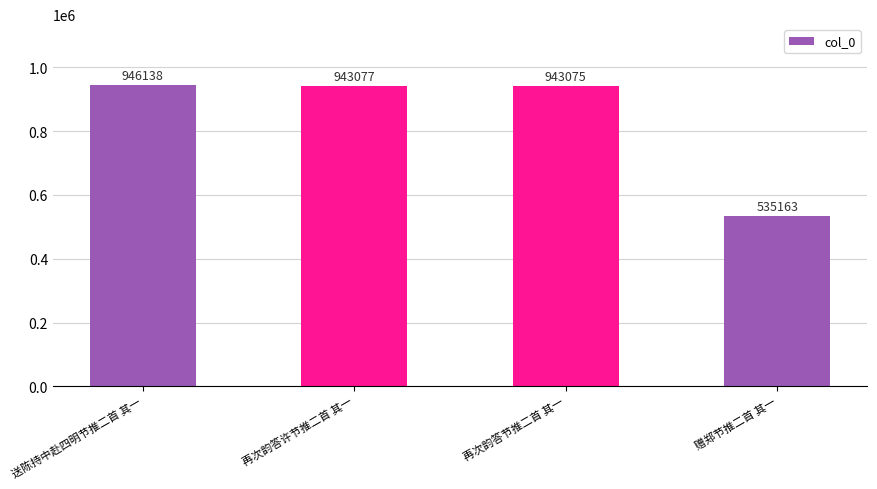

What is the ratio of the value at 再次韵答节推二首 其一 to the value at 送陈持中赴四明节推二首 其一?

1.0